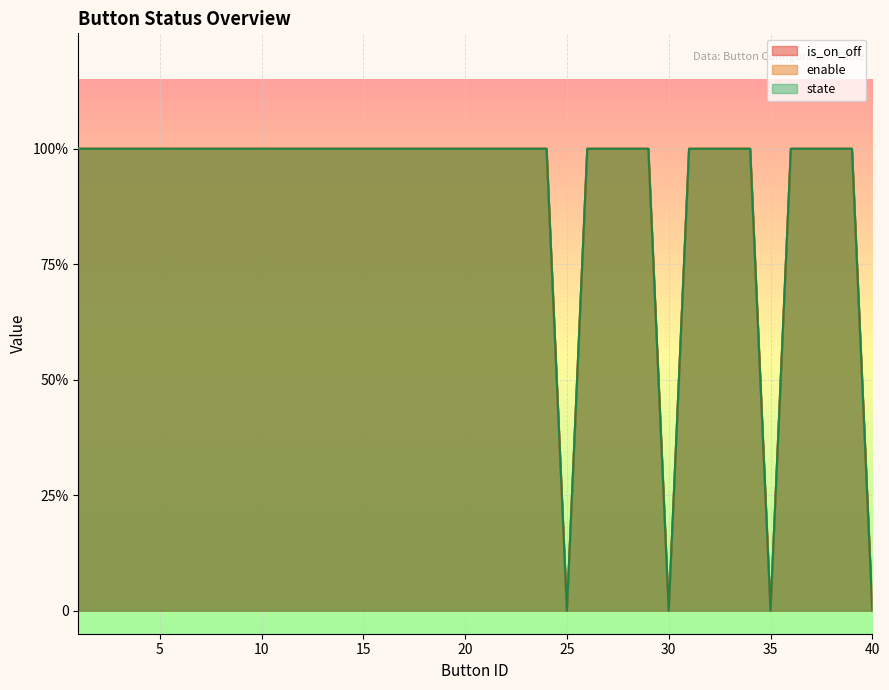

At which label does state reach its minimum?

25